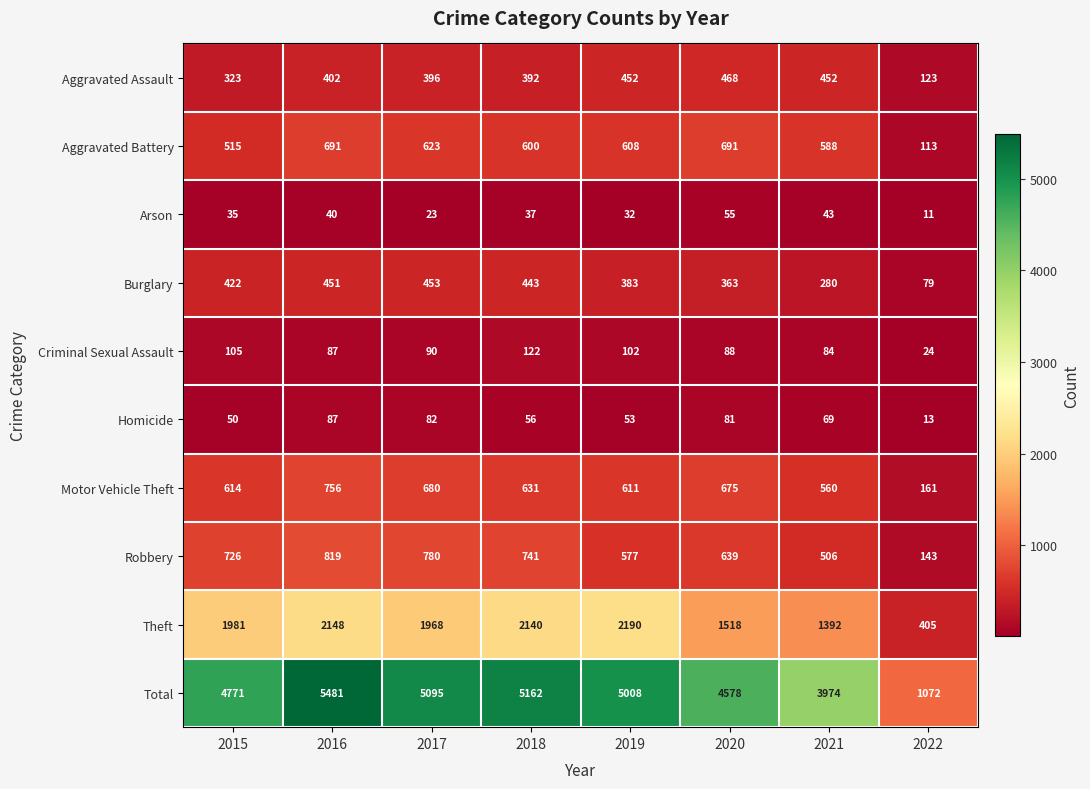

What is the total value across all series at 2018?

10324